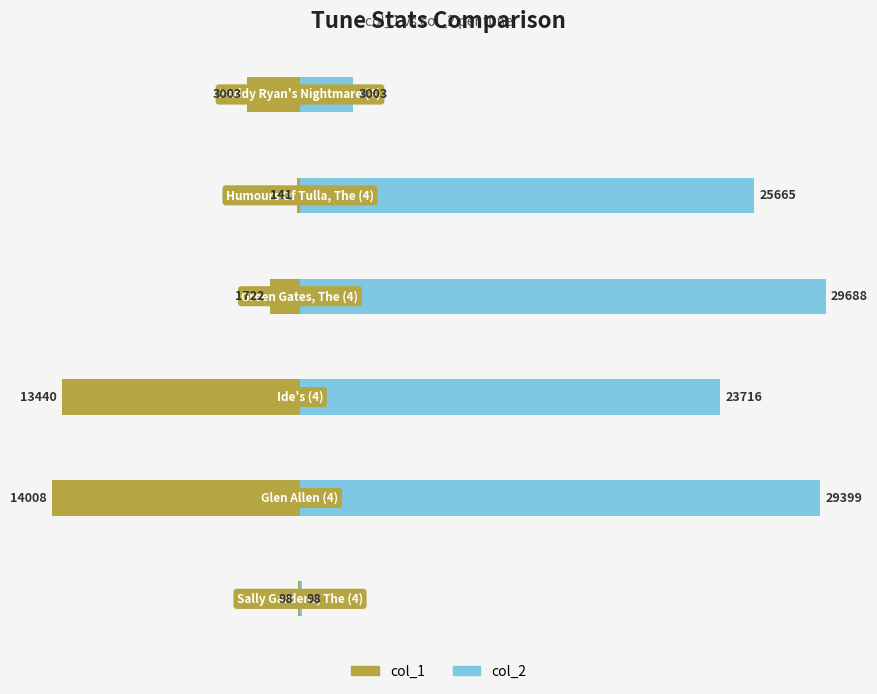

What is the average value of the col_2 series?

18595